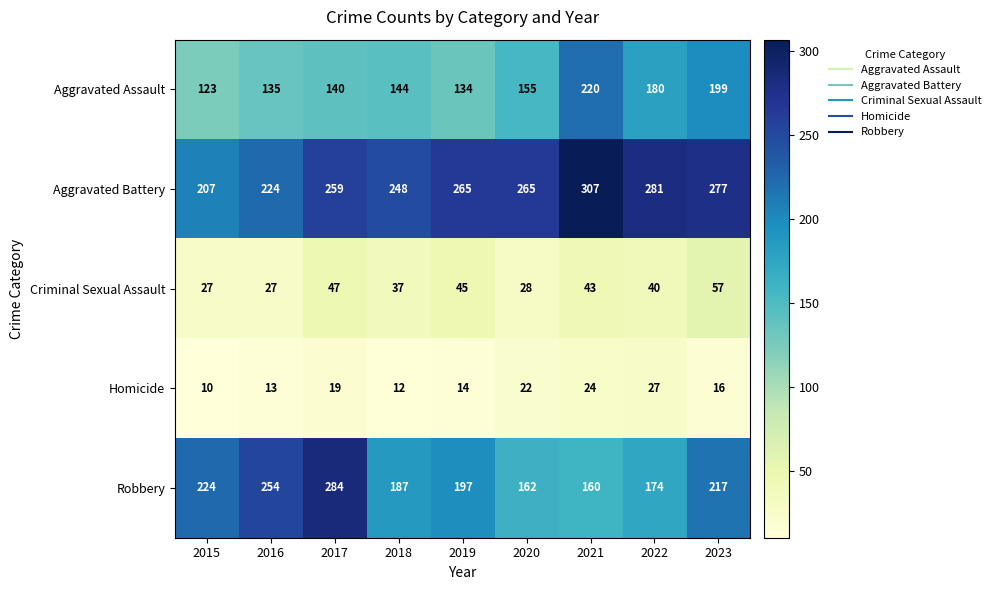

List the series in order of their peak value, highest first.

Aggravated Battery, Robbery, Aggravated Assault, Criminal Sexual Assault, Homicide